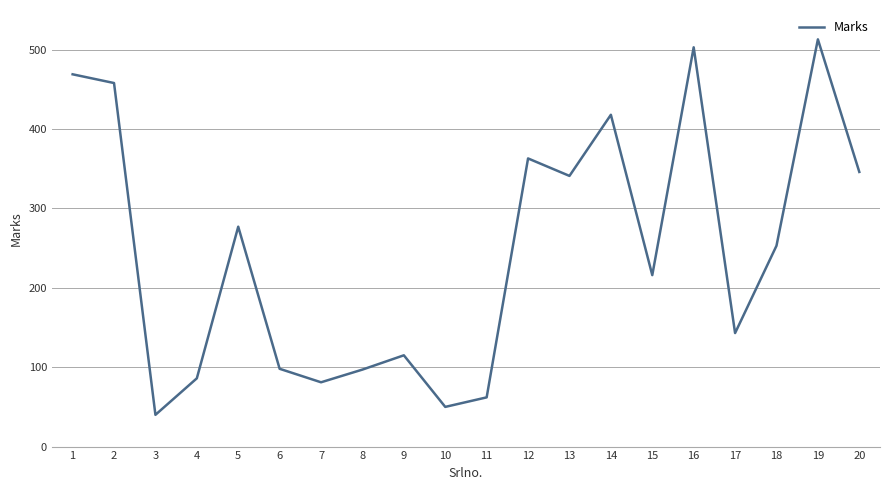

What is the ratio of the value at 7 to the value at 5?

0.3